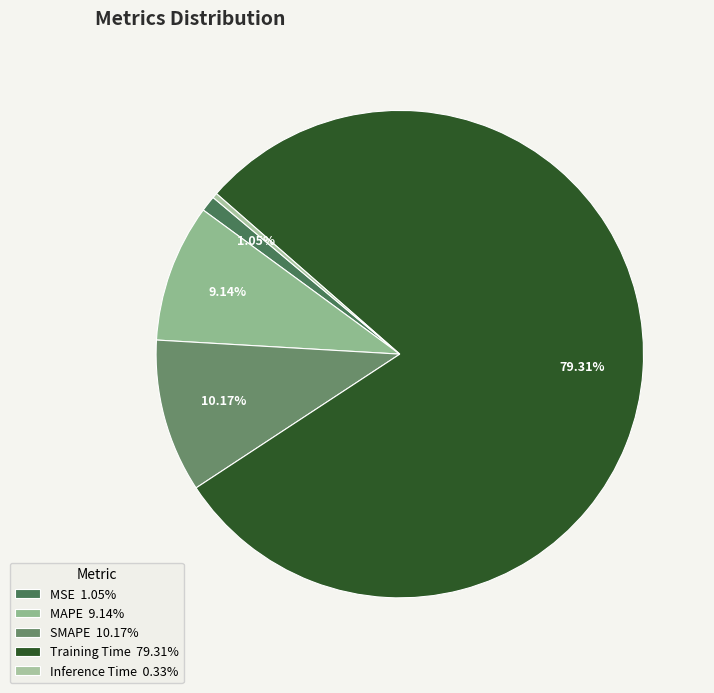

Which has a higher value, MAPE or Inference Time?

MAPE